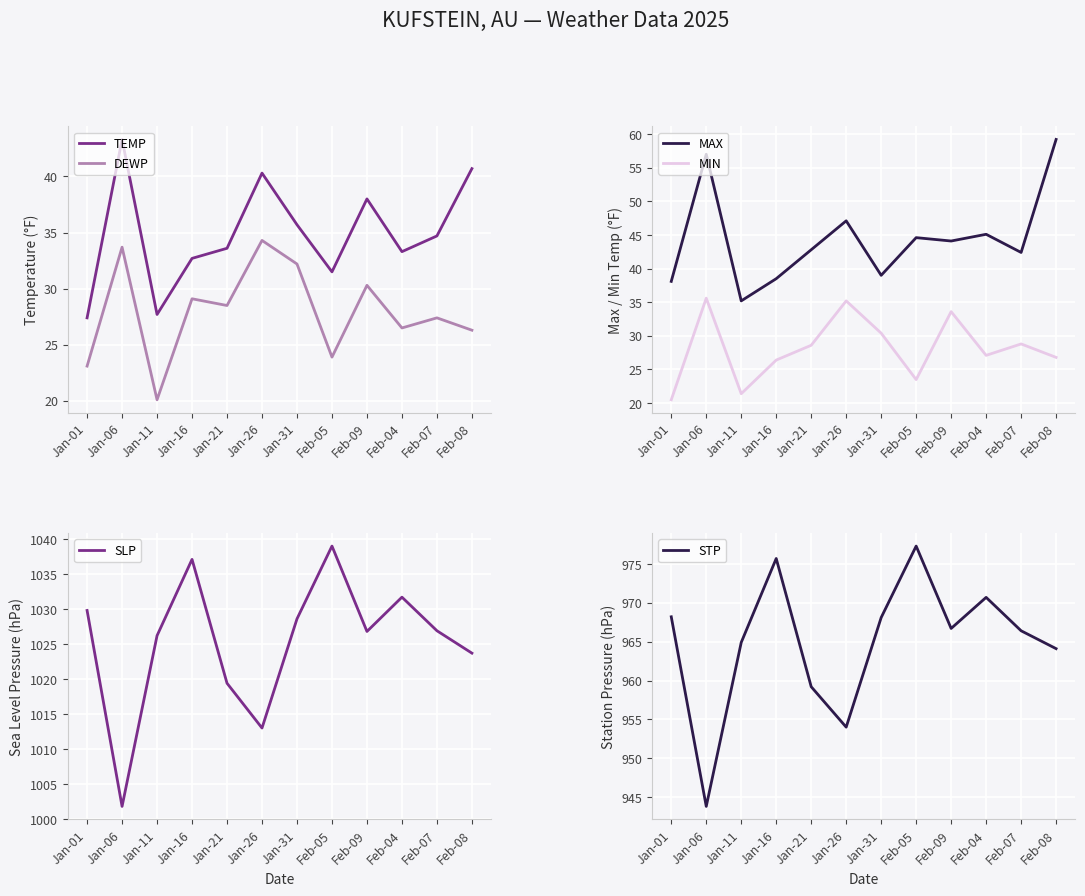

At which category does DEWP reach its first local peak?

Jan-06